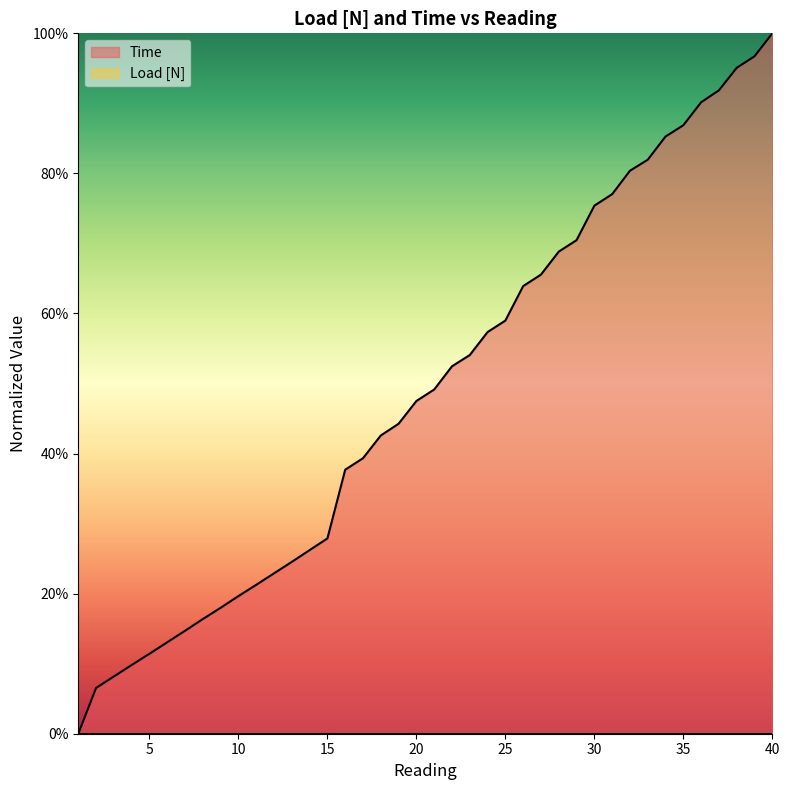

Reading right to left, extract all data points from this chart.

40=1.0	39=1.0	38=1.0	37=0.9	36=0.9	35=0.9	34=0.9	33=0.8	32=0.8	31=0.8	30=0.8	29=0.7	28=0.7	27=0.7	26=0.6	25=0.6	24=0.6	23=0.5	22=0.5	21=0.5	20=0.5	19=0.4	18=0.4	17=0.4	16=0.4	15=0.3	14=0.3	13=0.2	12=0.2	11=0.2	10=0.2	9=0.2	8=0.2	7=0.1	6=0.1	5=0.1	4=0.1	3=0.1	2=0.1	1=0.0